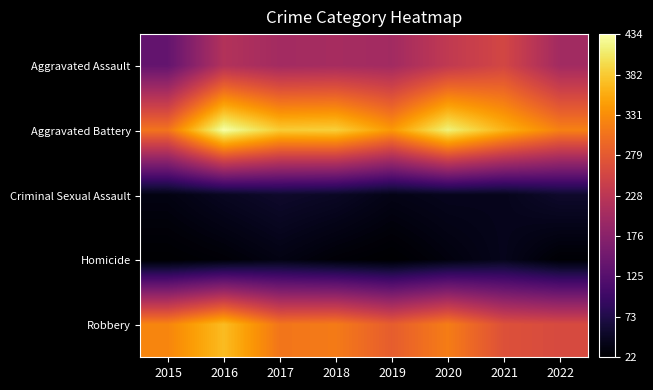

What is the total value across all series at 2019?

887